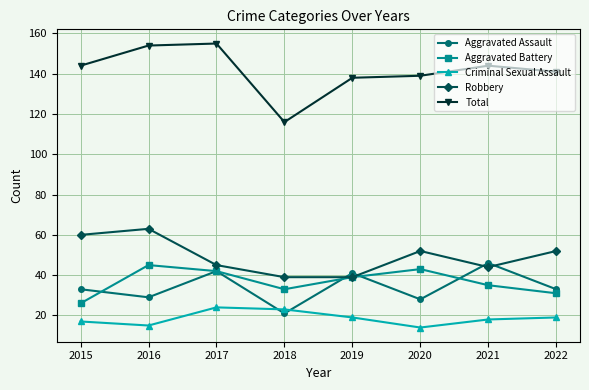

What is the value of the Aggravated Assault point at the 7th from the left?

46